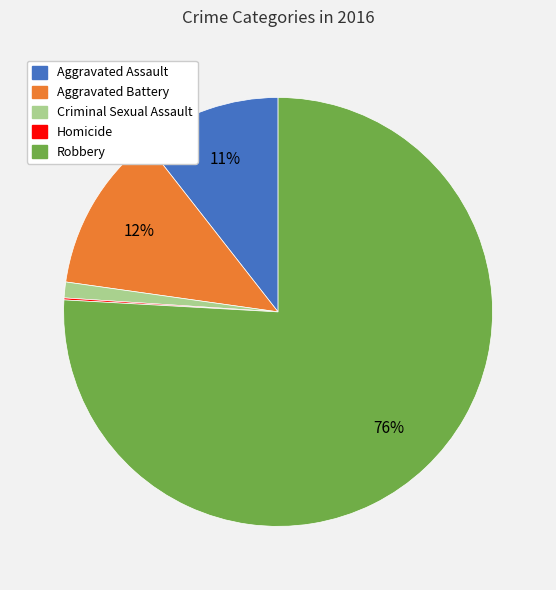

Does Aggravated Battery account for over 50% of the chart?

No